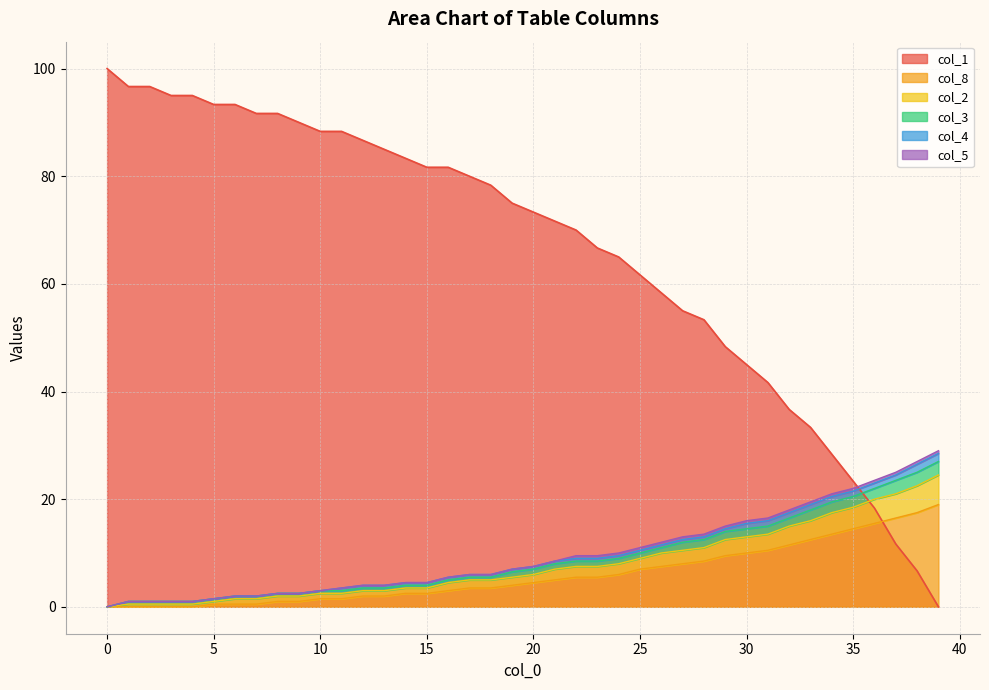

Is it true that col_2 equals 0.3 at 2?

False